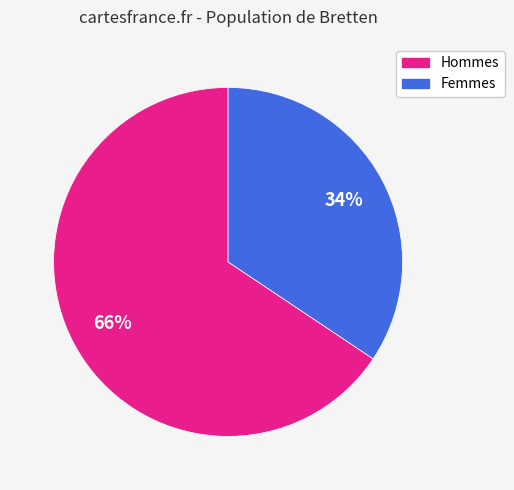

How many segments does this pie chart have?

2